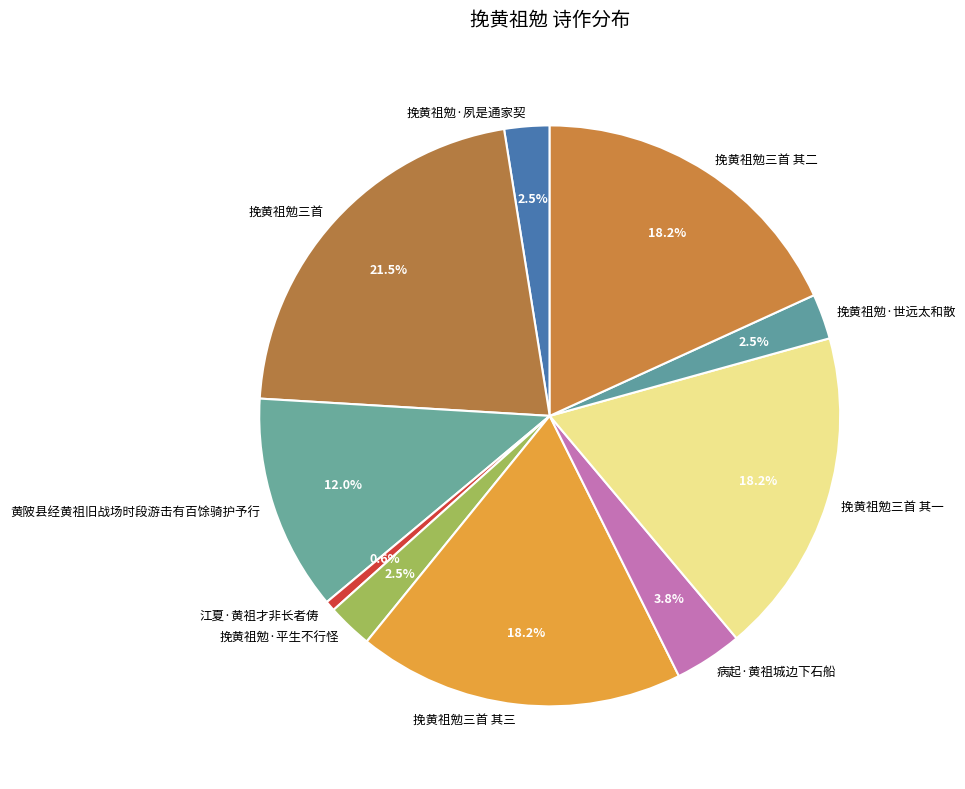

The 挽黄祖勉三首 其二 slice represents 18% of the pie. True or false?

True